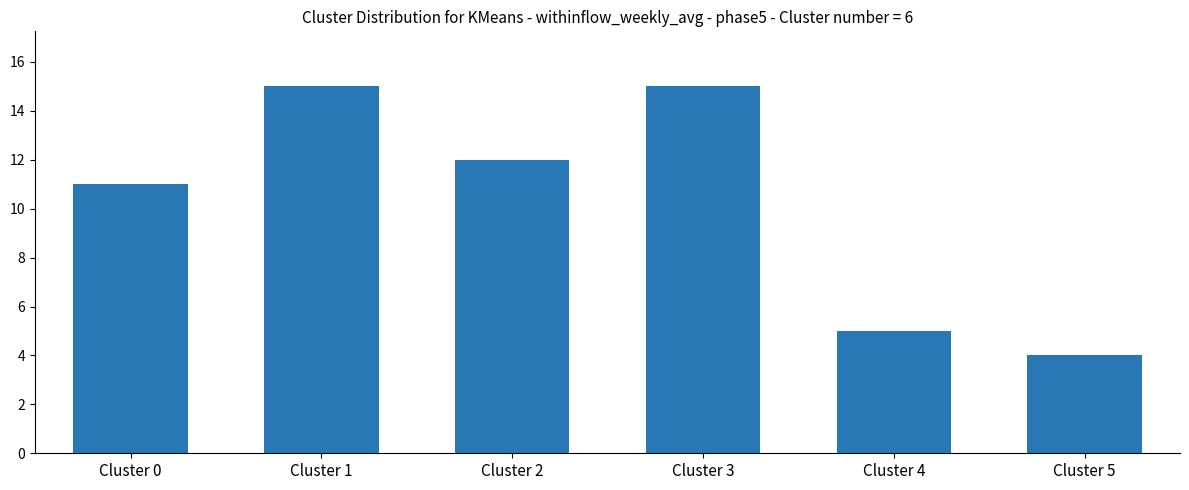

What is the change in value from Cluster 0 to Cluster 1?

+4